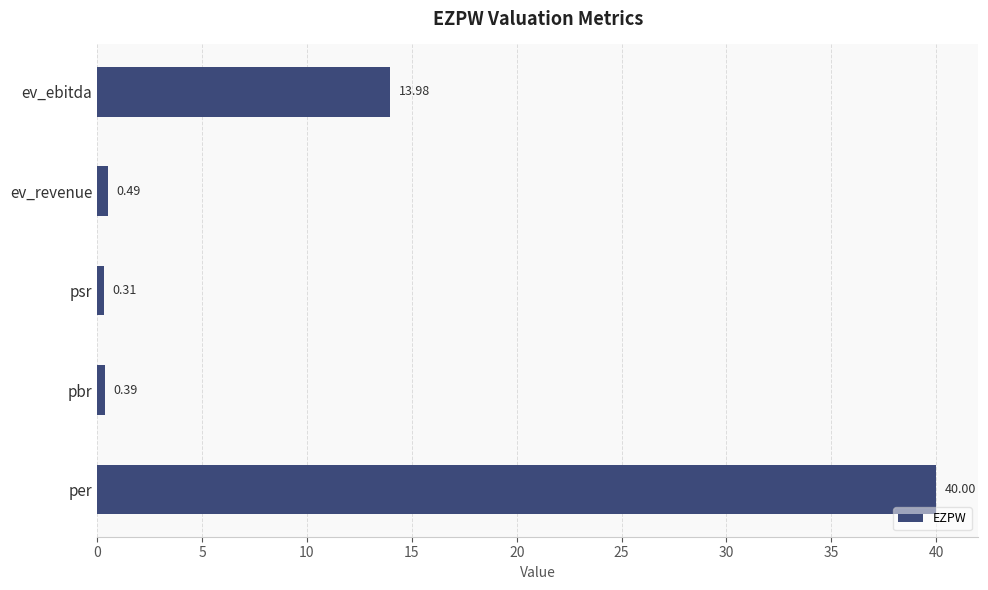

How many data points does each series have?

5